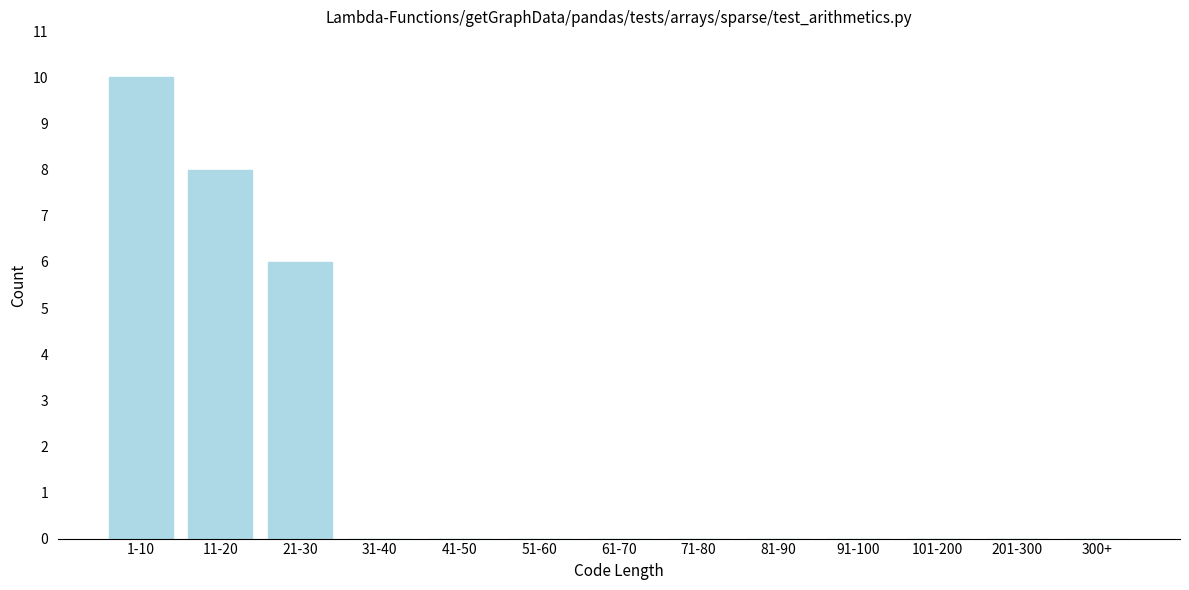

Is it true that the value at 11-20 is 8?

True